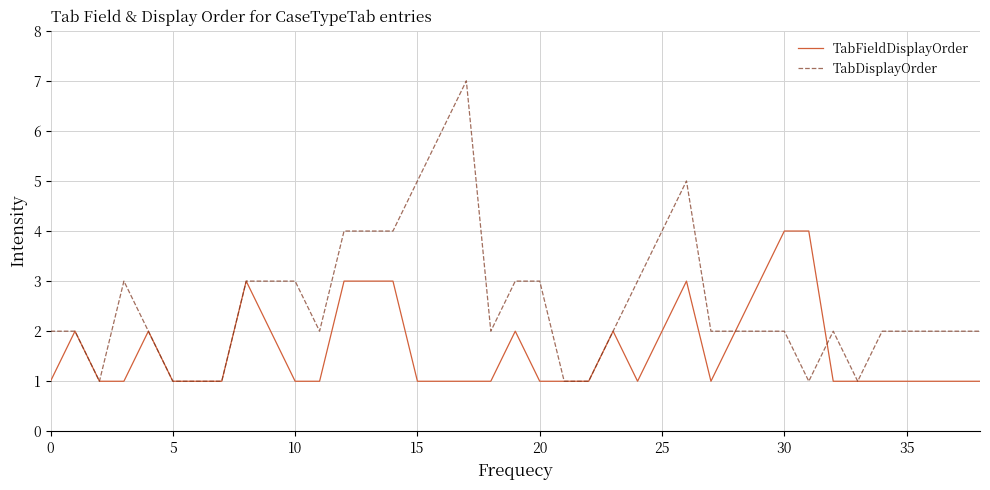

What is the highest value of the TabFieldDisplayOrder series?

4